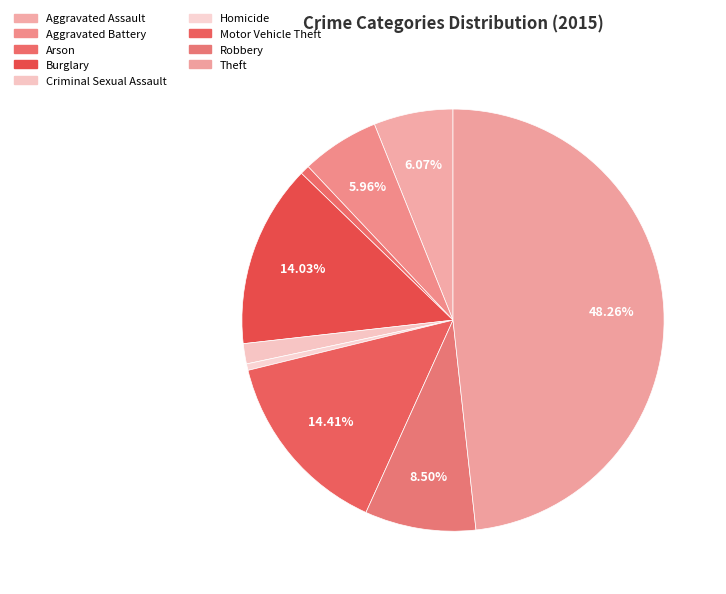

Is Homicide the majority of the pie?

No